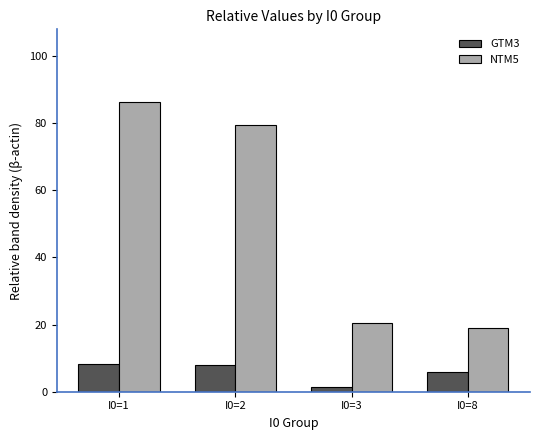

What is the difference between the highest and lowest values at I0=2?

71.7